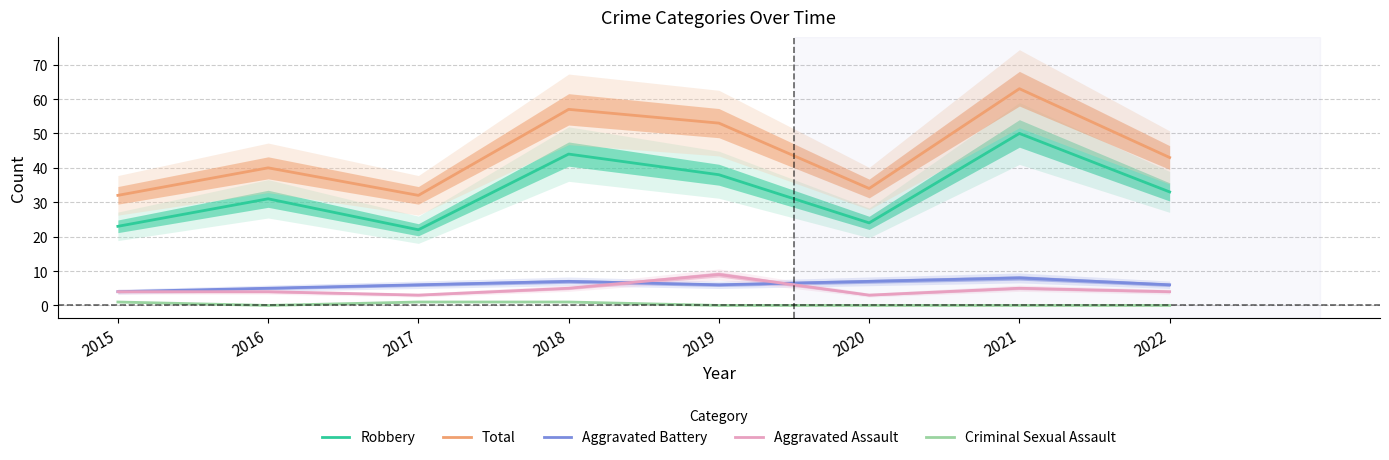

Rank the categories by Criminal Sexual Assault value from highest to lowest.

2015, 2017, 2018, 2016, 2019, 2020, 2021, 2022